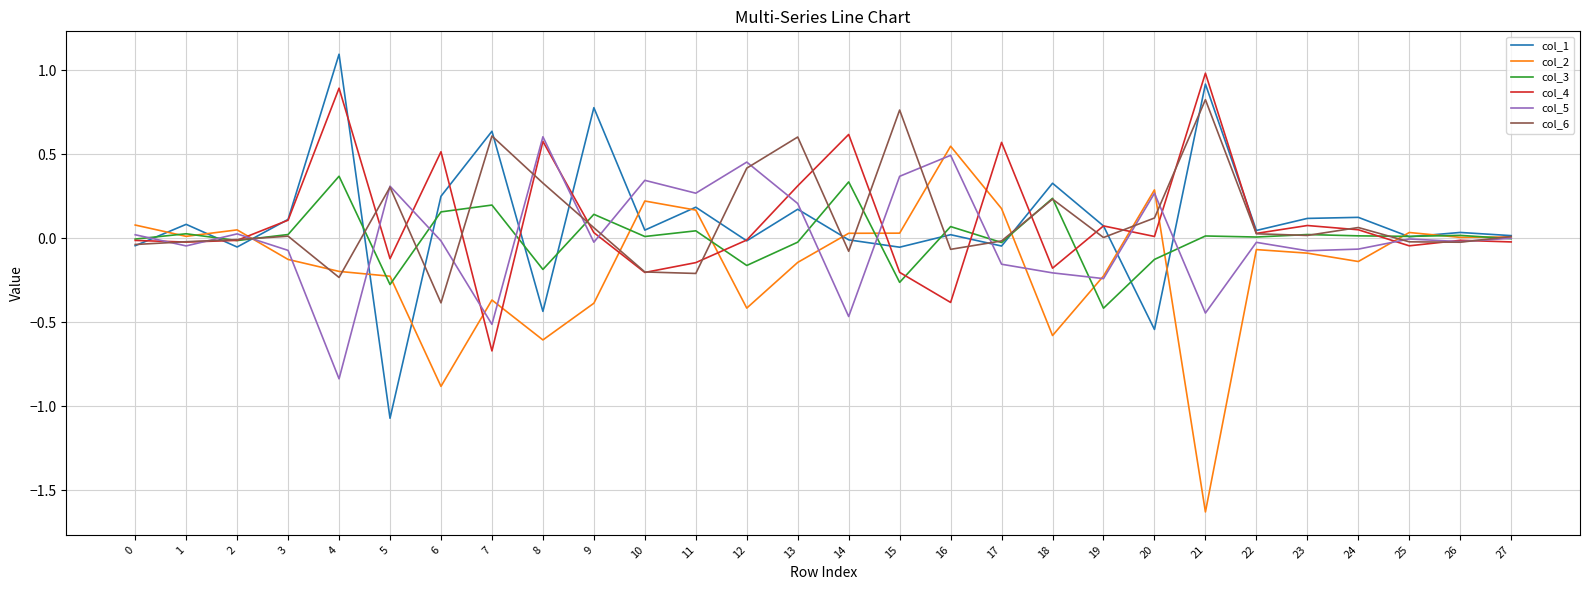

What is the maximum value for col_4?

1.0